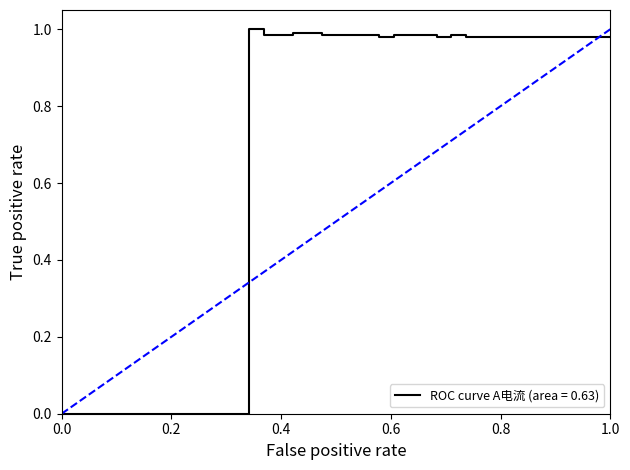

Reading left to right, what are all the values shown in this chart?

0.0	0.0	0.0	0.0	0.0	0.0	0.0	0.0	0.0	0.0	0.0	0.0	0.0	0.0	1.0	1.0	1.0	1.0	1.0	1.0	1.0	1.0	1.0	1.0	1.0	1.0	1.0	1.0	1.0	1.0	1.0	1.0	1.0	1.0	1.0	1.0	1.0	1.0	1.0